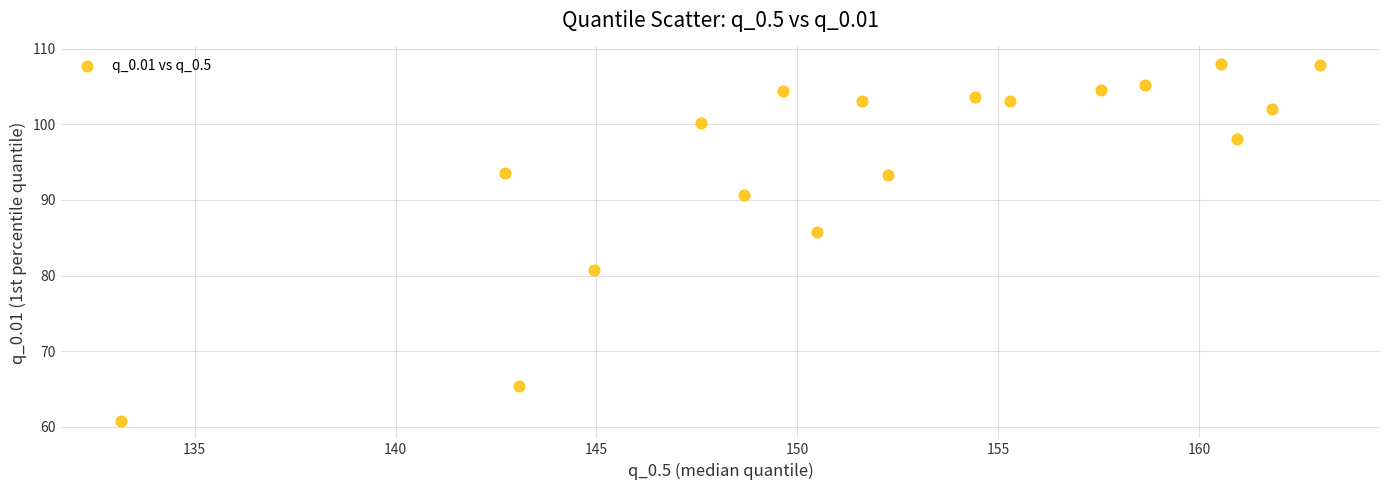

What Y value in the scatter plot is closest to 84?

85.7